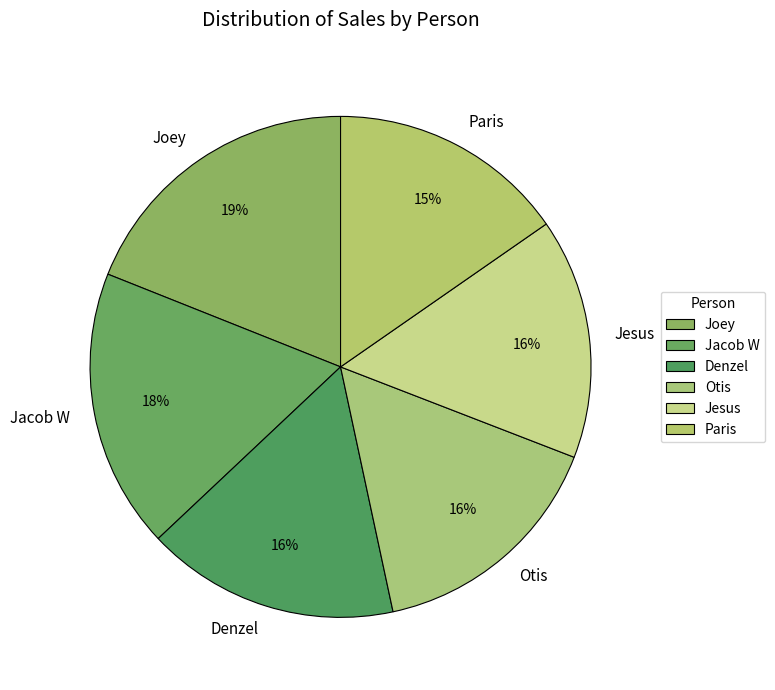

Is Paris the majority of the pie?

No